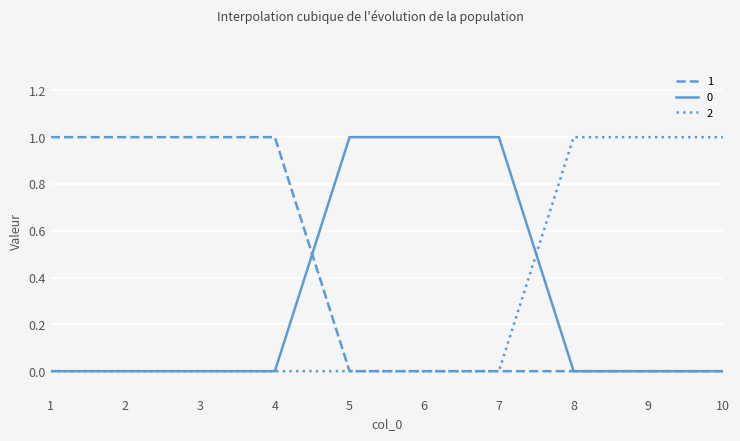

What is the sum of all 1 values?

4